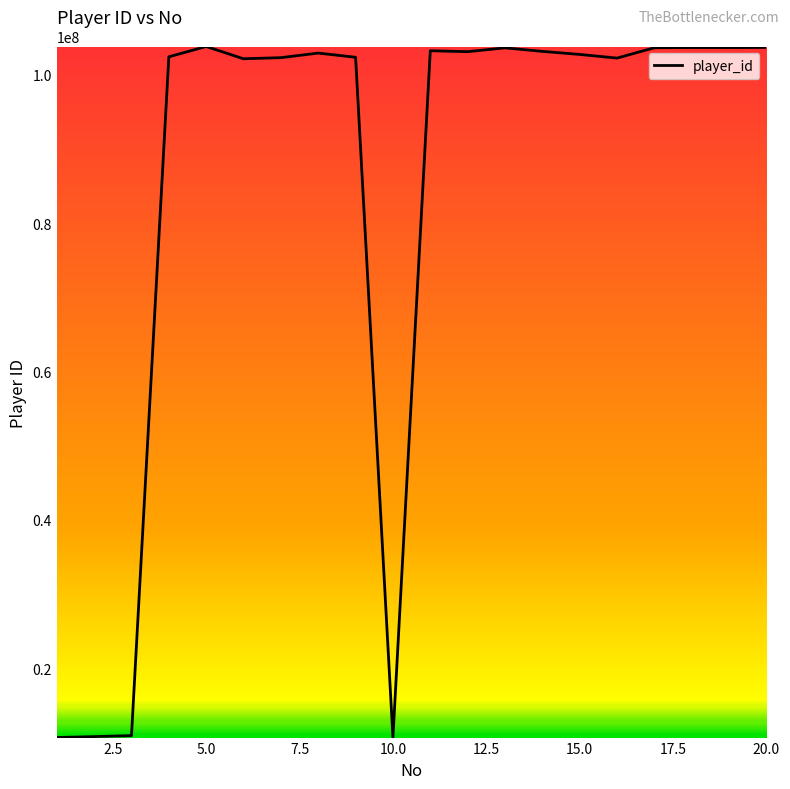

What is the maximum value shown in the chart?

103788307